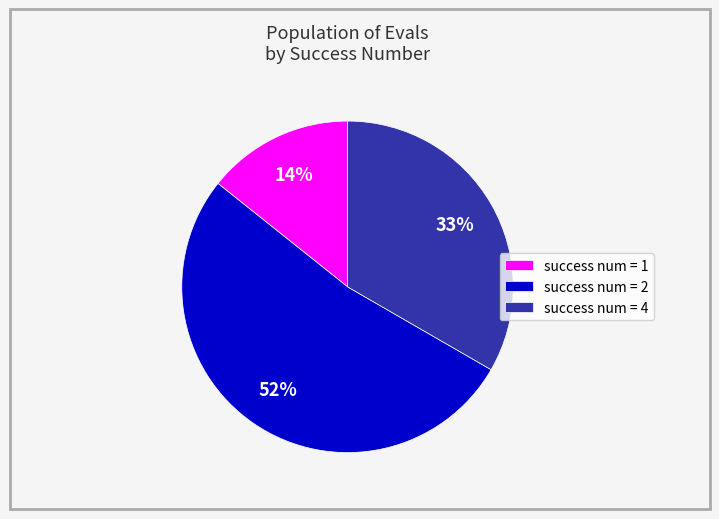

Which slice is the smallest?

success num = 1